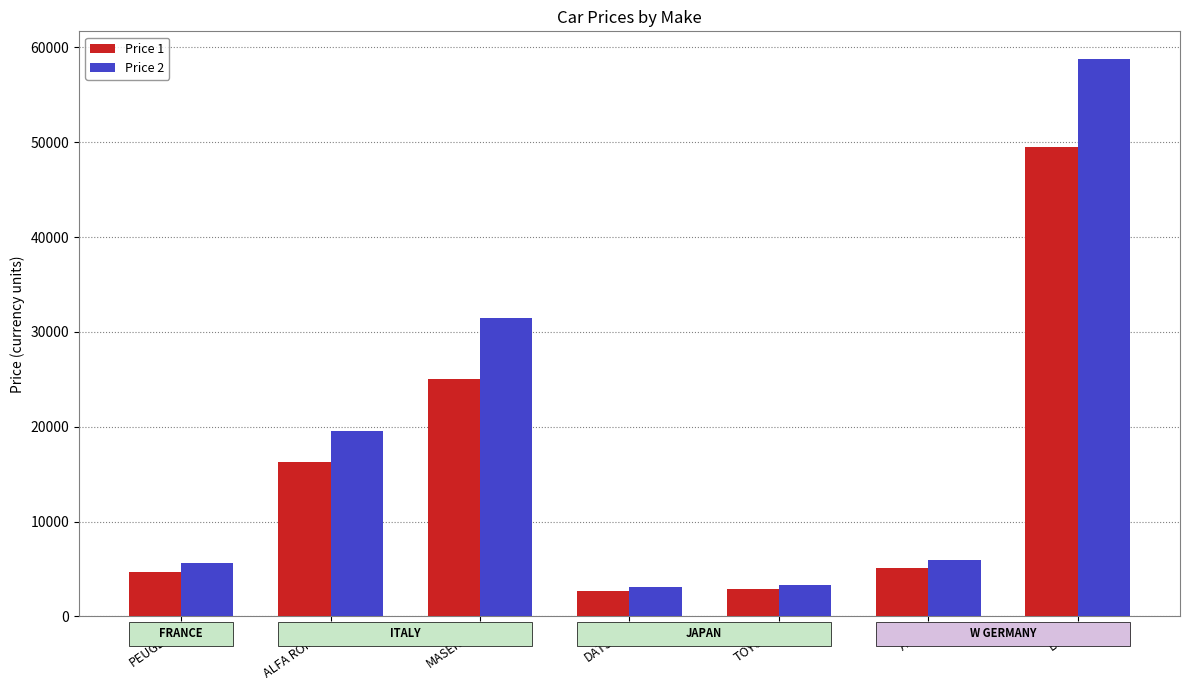

At which category is the sum across all series the highest?

BMW